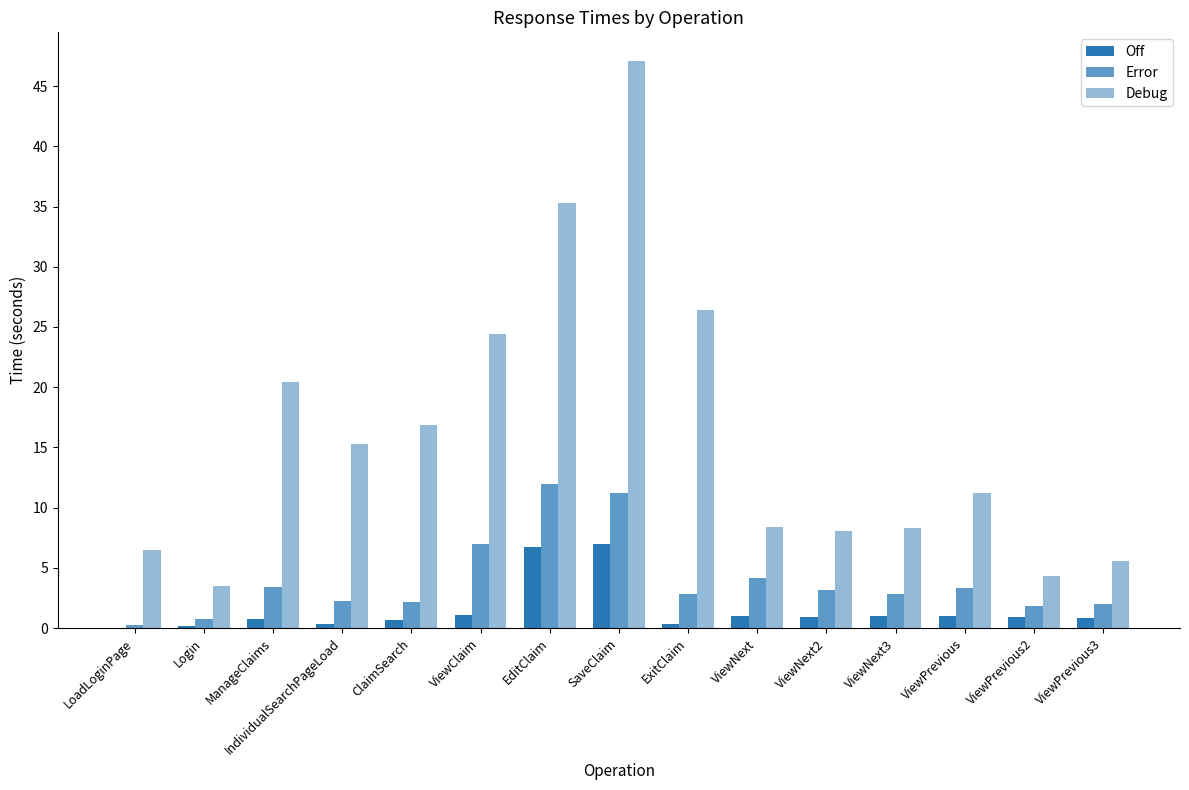

Count the number of categories in the chart.

15